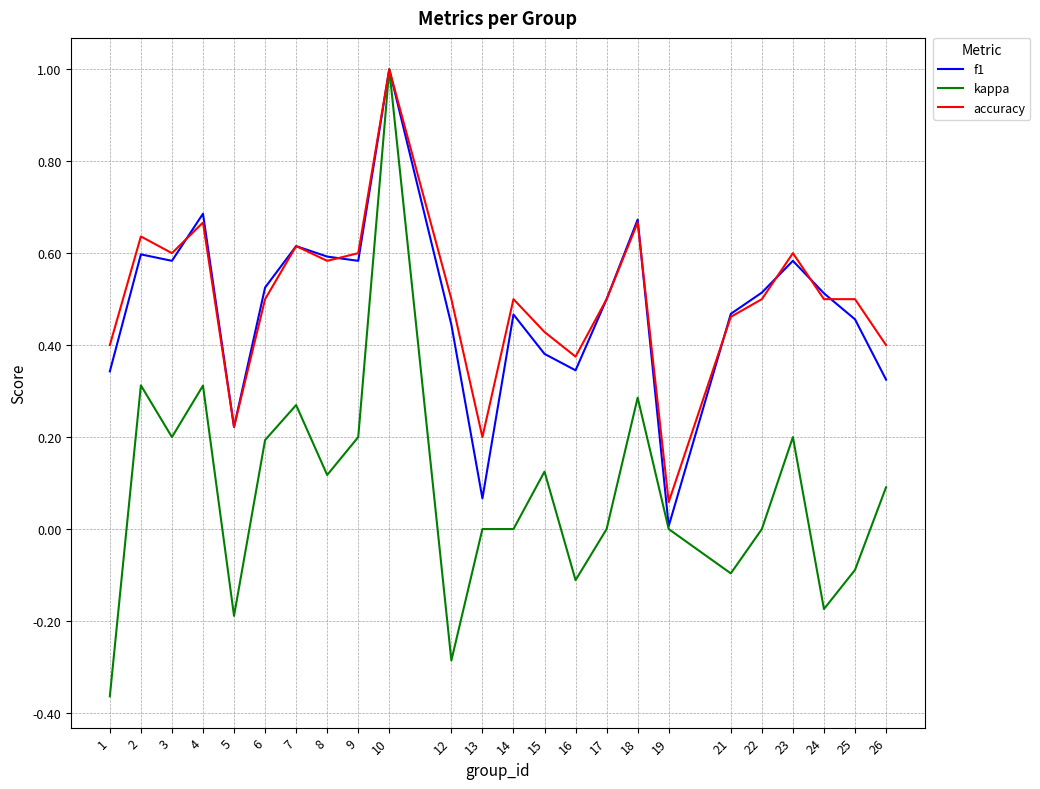

The f1 series shows 0.4 at 15. True or false?

True